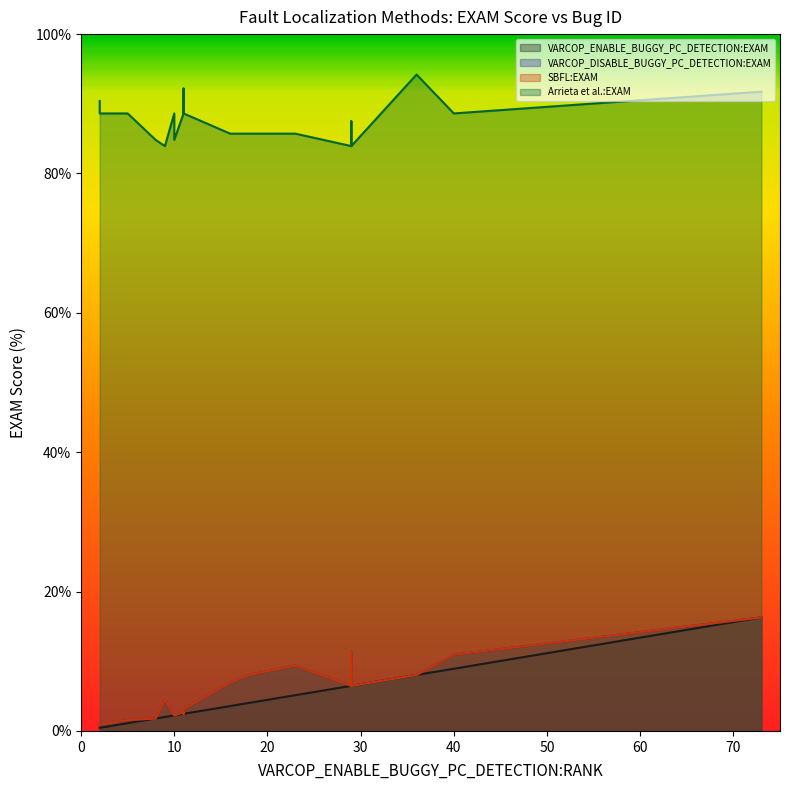

What is the difference between the second highest and second lowest values in the VARCOP_DISABLE_BUGGY_PC_DETECTION:EXAM series?

10.5